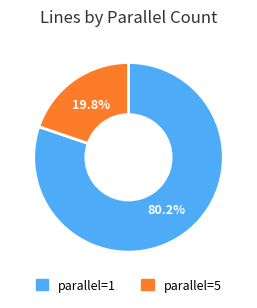

Do parallel=1 and parallel=5 together represent more than half of the pie?

Yes